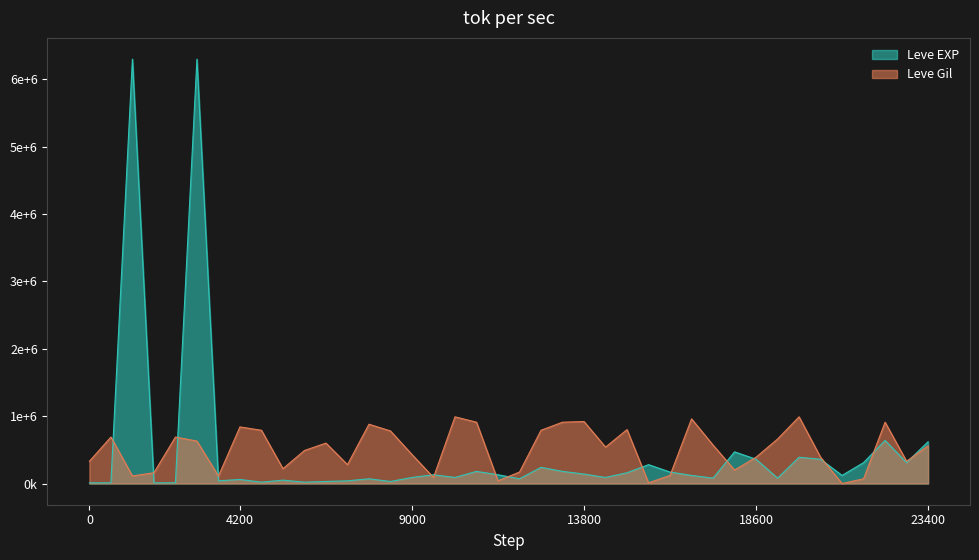

At which label does Leve Gil first exceed 560000?

1